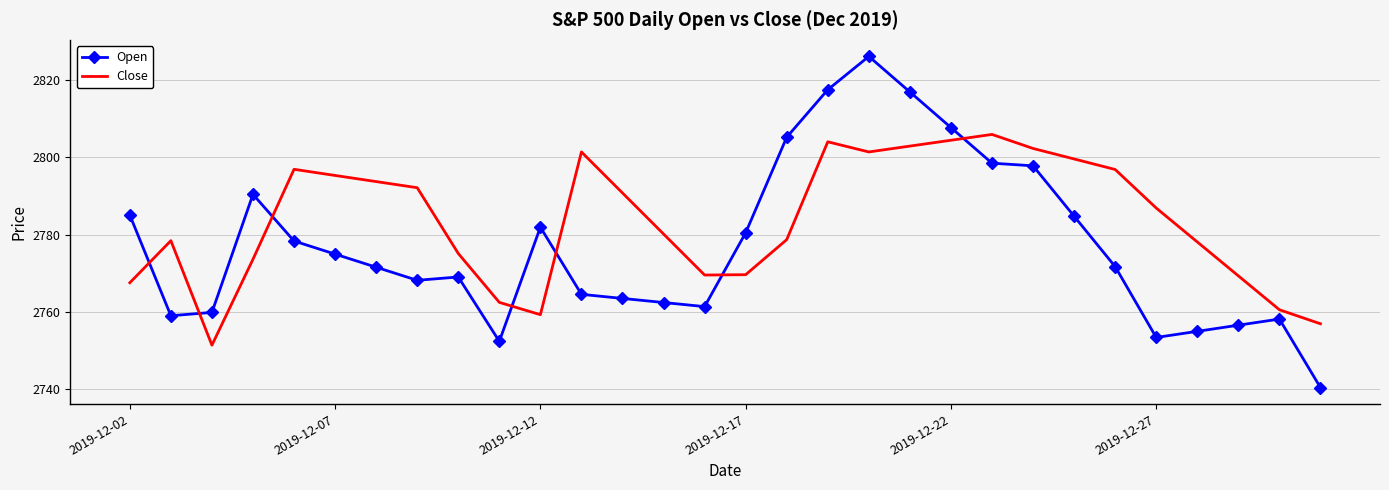

Which series has the widest spread of values?

Open